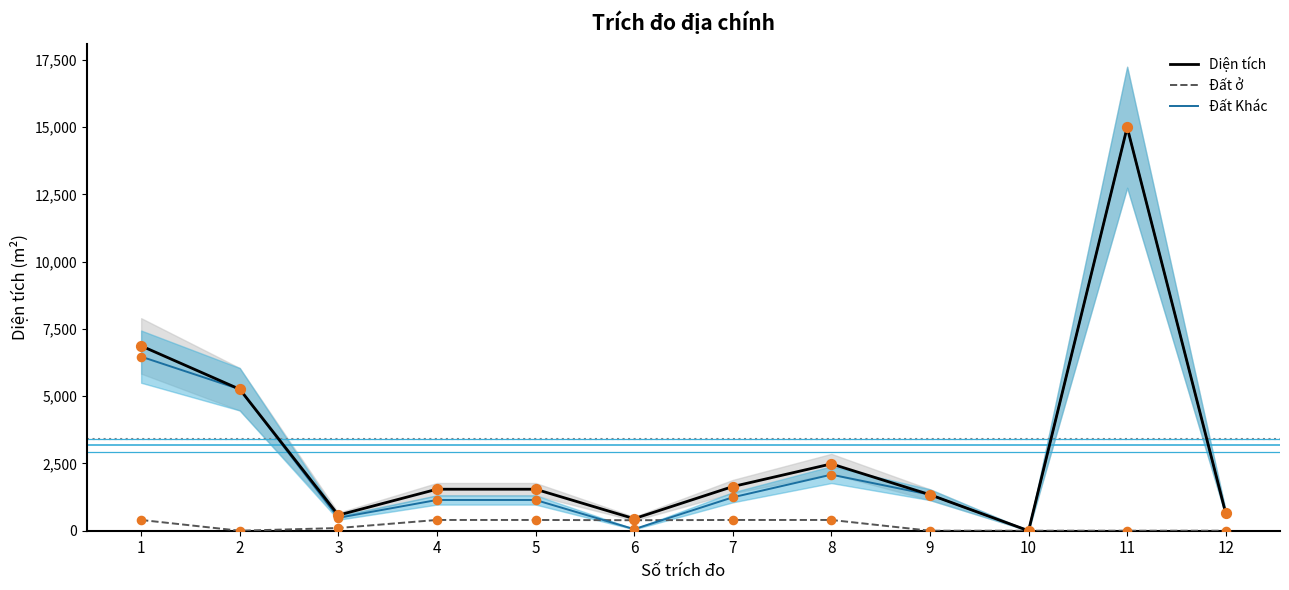

Which series has the largest total across all categories?

Diện tích